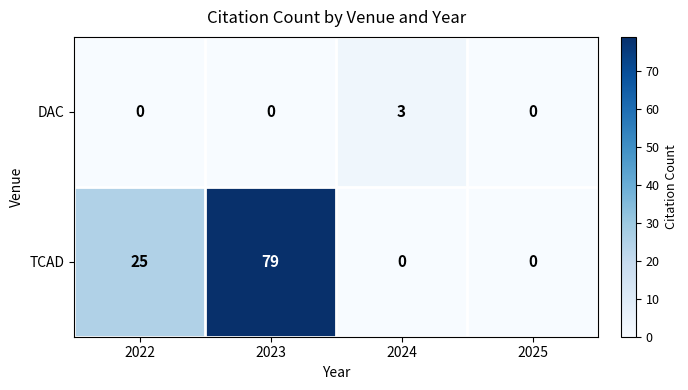

How many categories are shown in the chart?

4